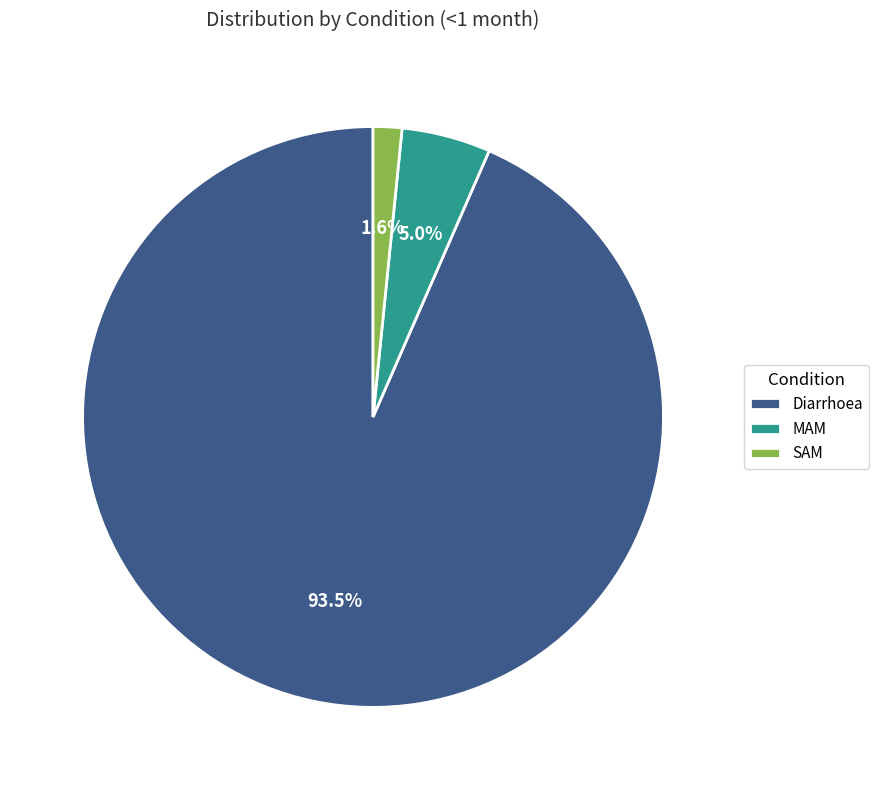

What percentage is the MAM slice, to the nearest percent?

5%